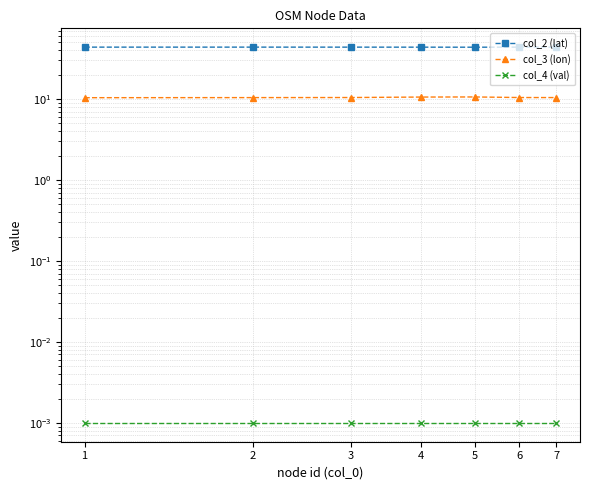

True or false: col_4 (val) and col_2 (lat) cross at least once.

False